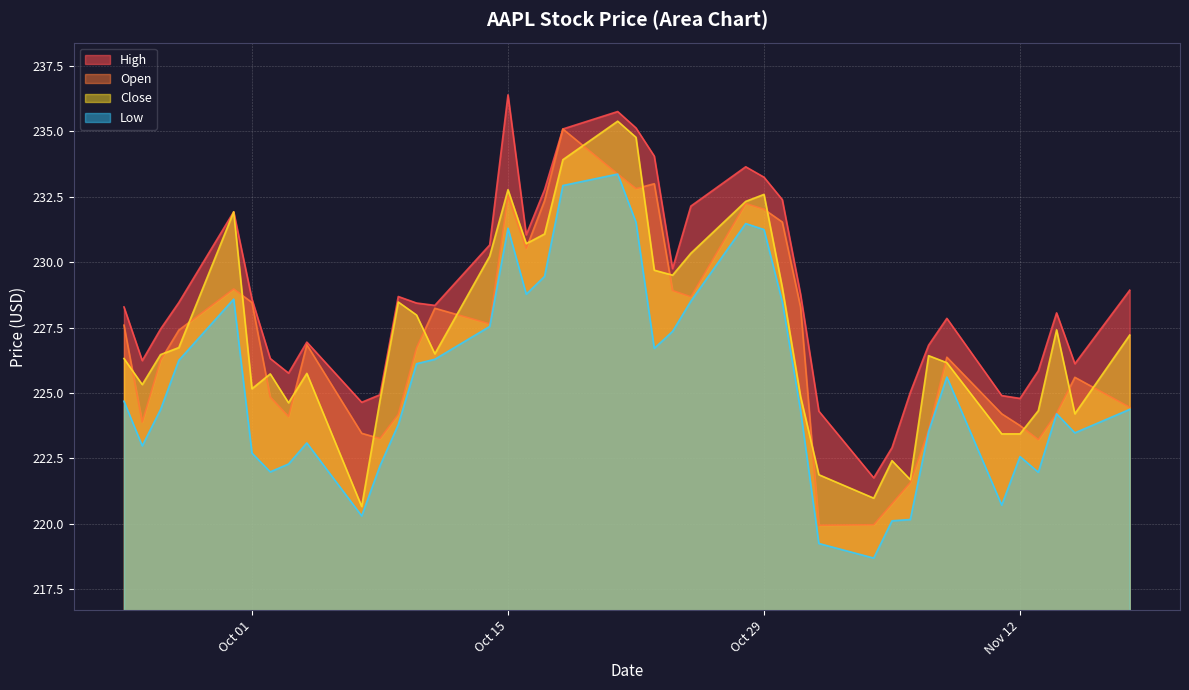

How many lines are shown in the chart?

4